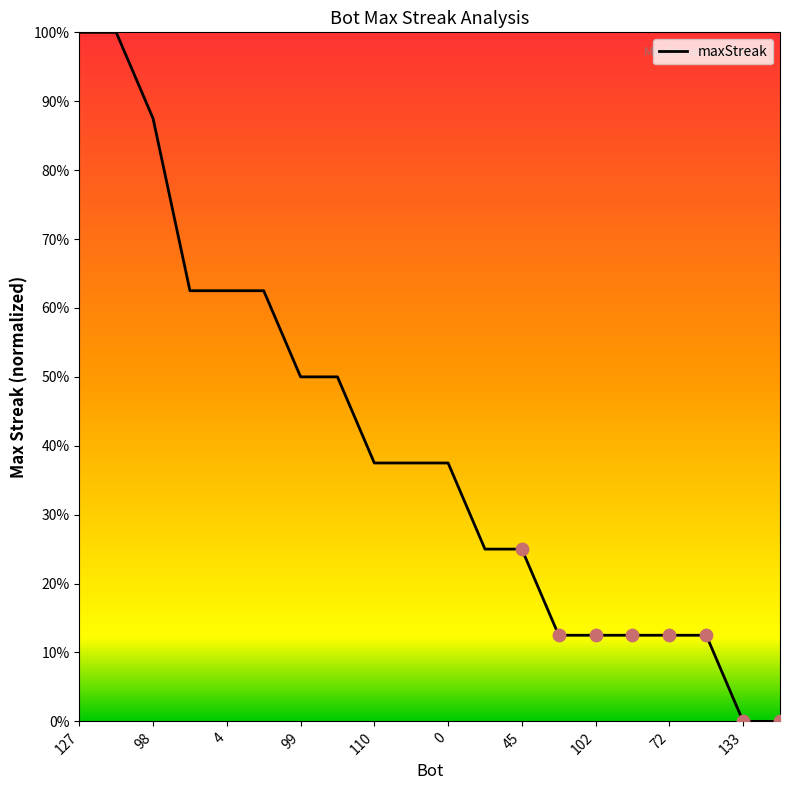

What is the difference between the maximum and minimum values?

100.0